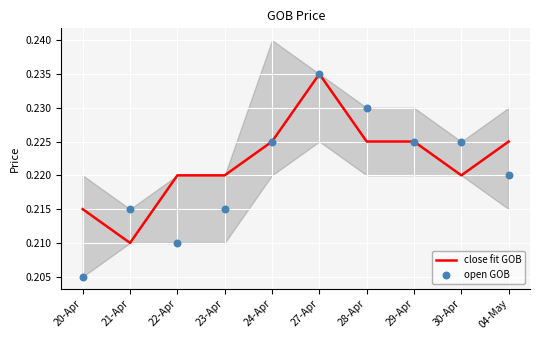

Which series has the largest total across all categories?

close fit GOB